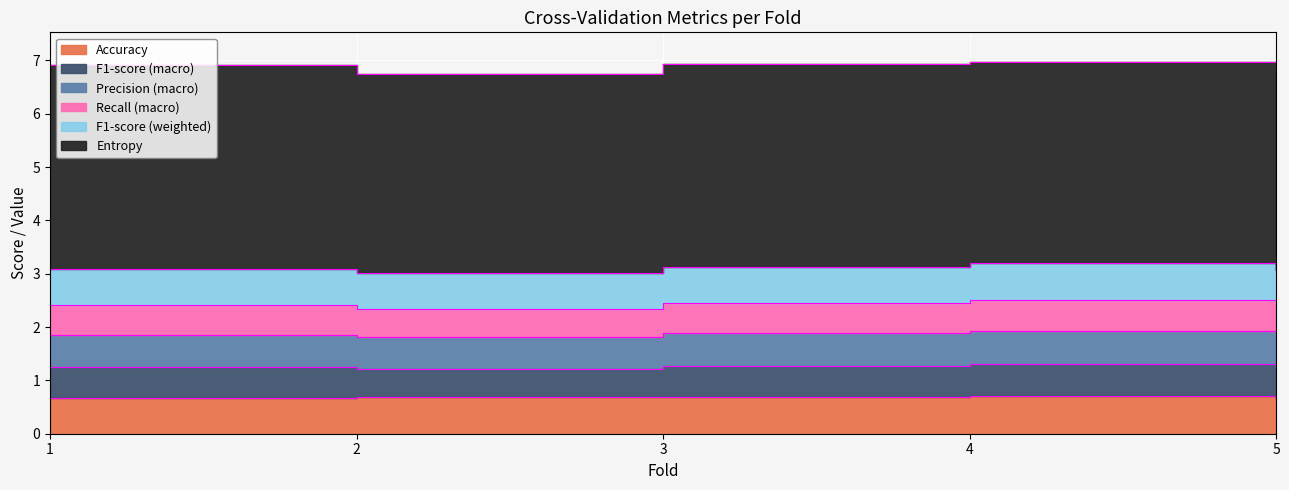

True or false: Recall (macro) has a value of 0.5 at 5.

True